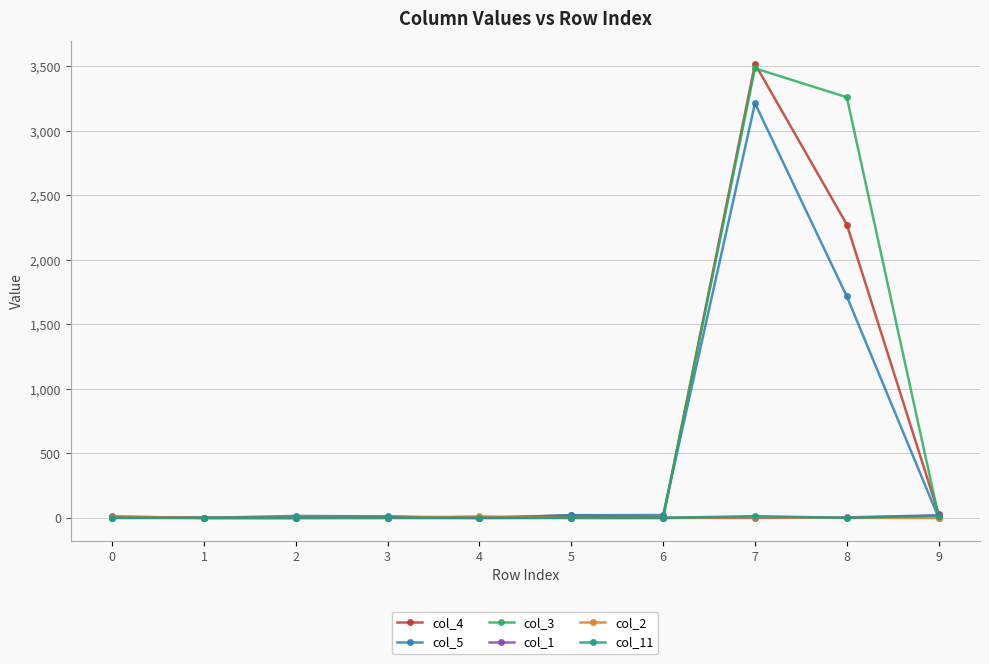

True or false: col_4 has more than 1 interior local peaks.

True